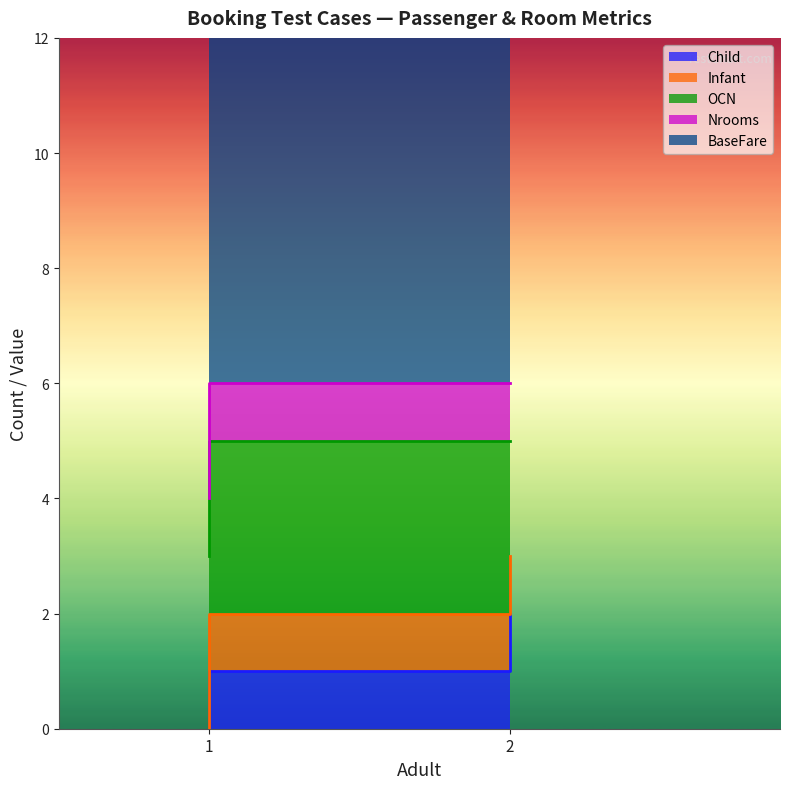

What is the value of the BaseFare point at the 1st from the left?

10